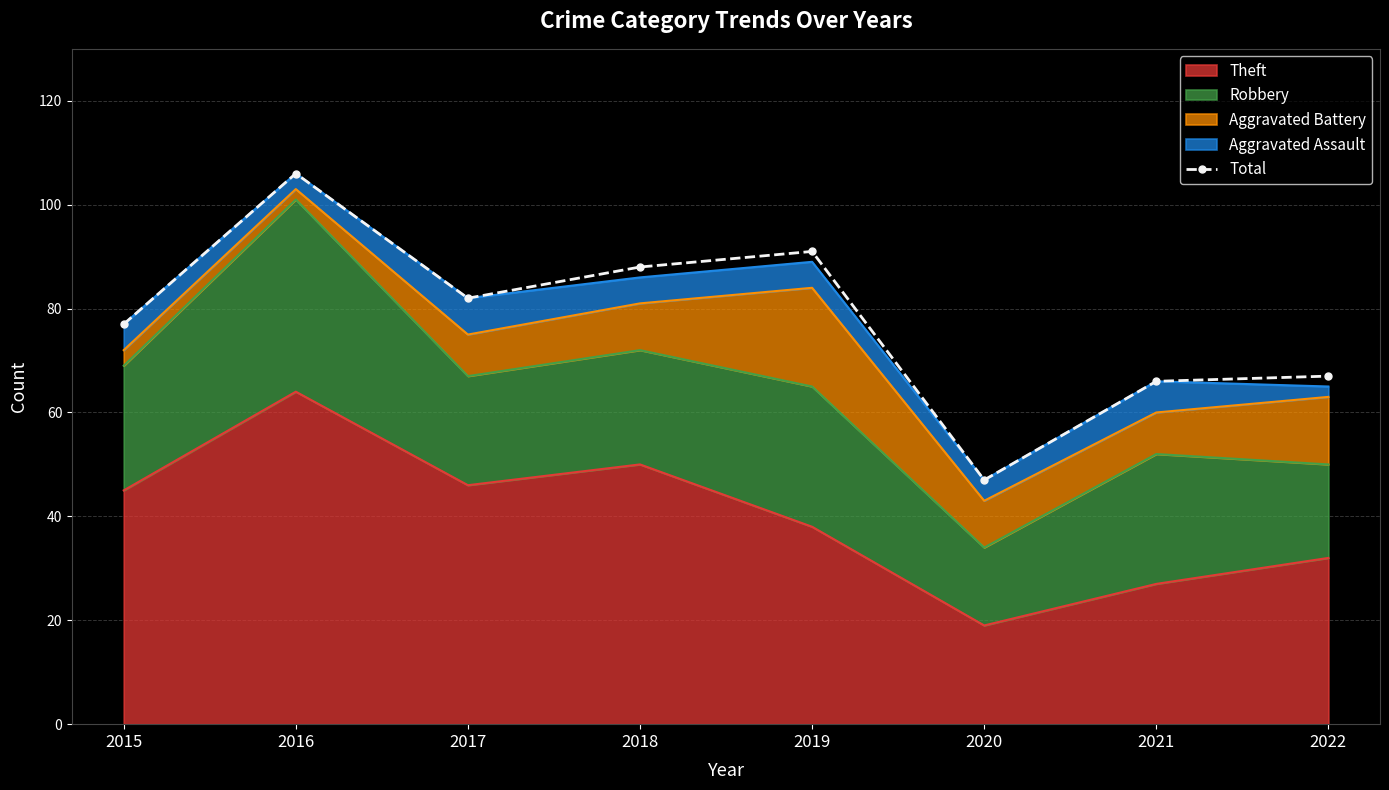

Reading right to left, list all the values displayed in this chart.

2022=67	2021=66	2020=47	2019=91	2018=88	2017=82	2016=106	2015=77